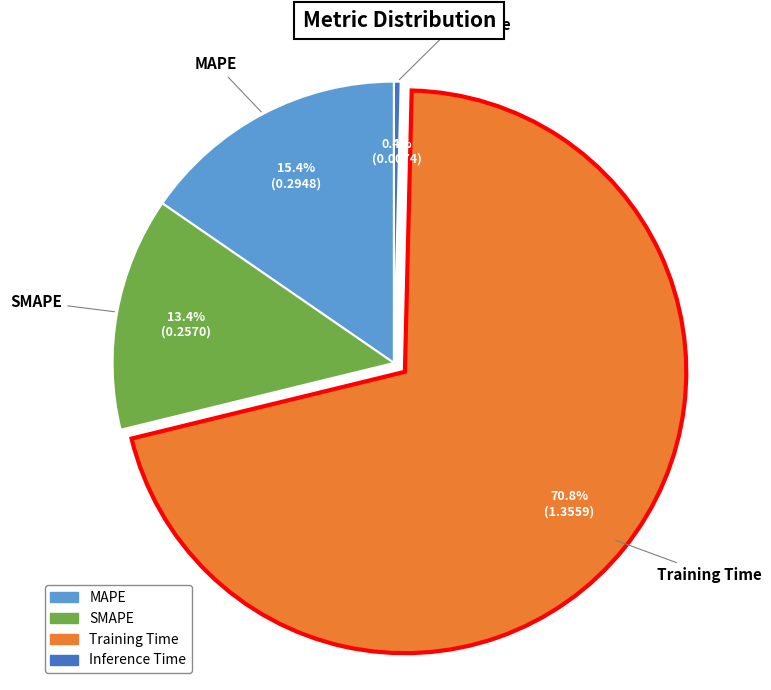

What percentage is NOT represented by Inference Time?

99.6%